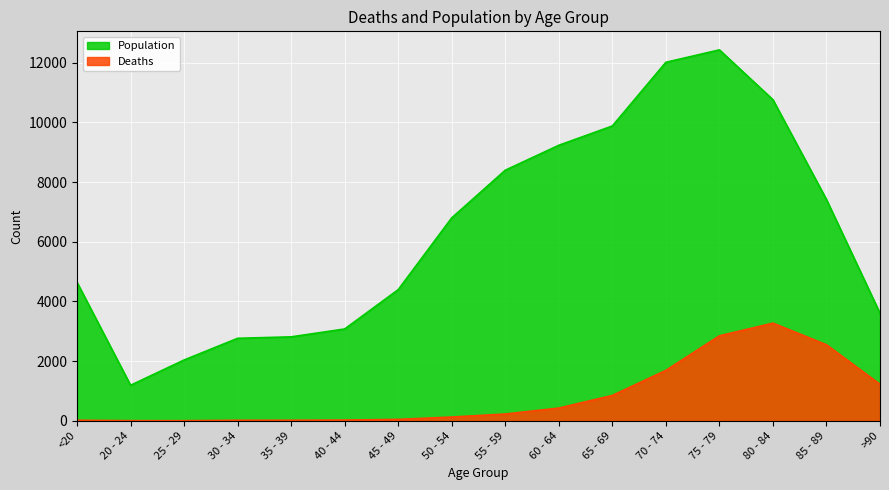

The Deaths series shows 4 at 20 - 24. True or false?

True